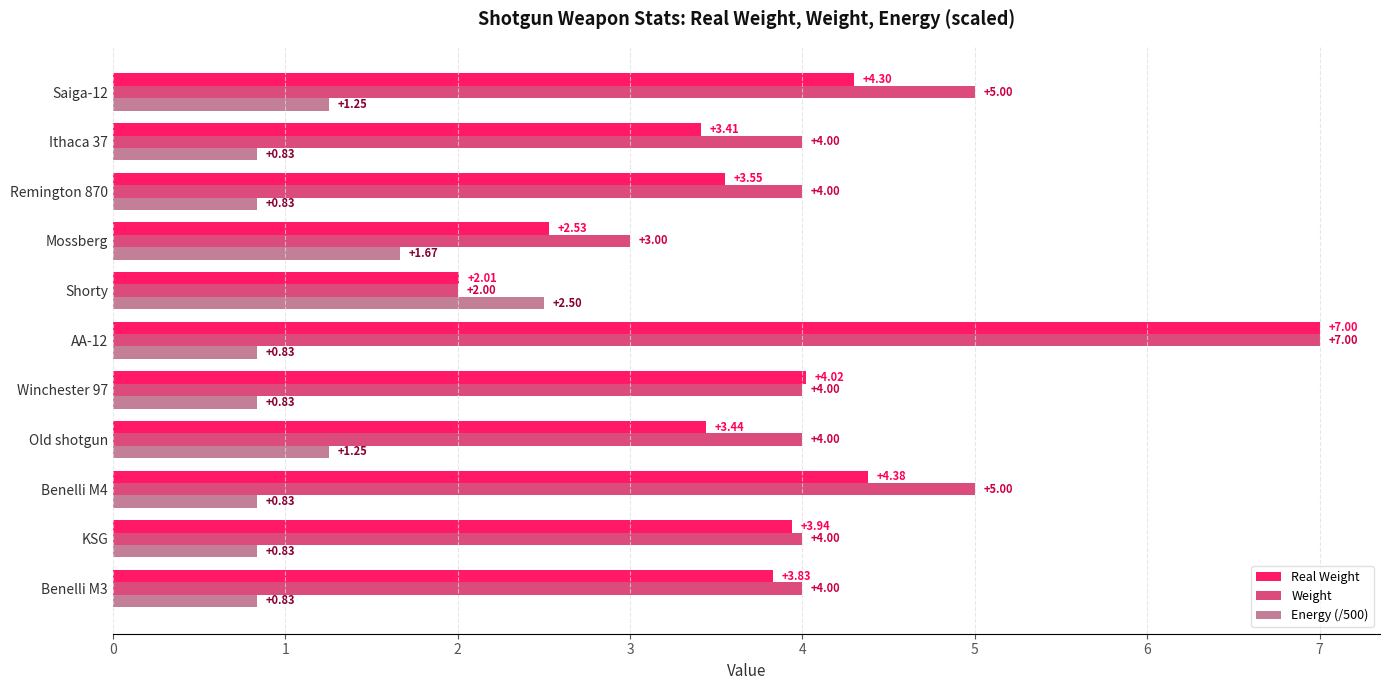

List the labels in order of Real Weight value, largest first.

AA-12, Benelli M4, Saiga-12, Winchester 97, KSG, Benelli M3, Remington 870, Old shotgun, Ithaca 37, Mossberg, Shorty